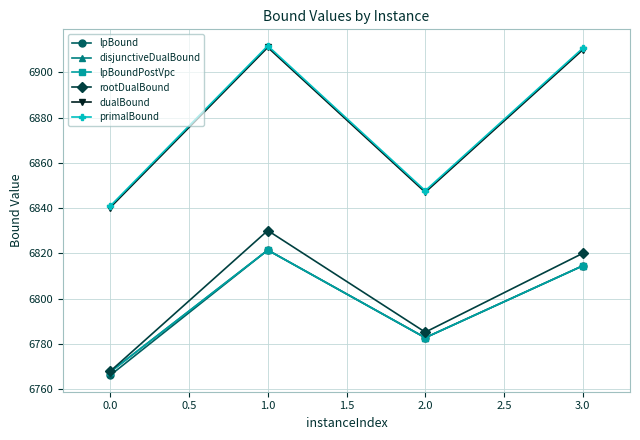

True or false: disjunctiveDualBound and primalBound cross at least once.

False